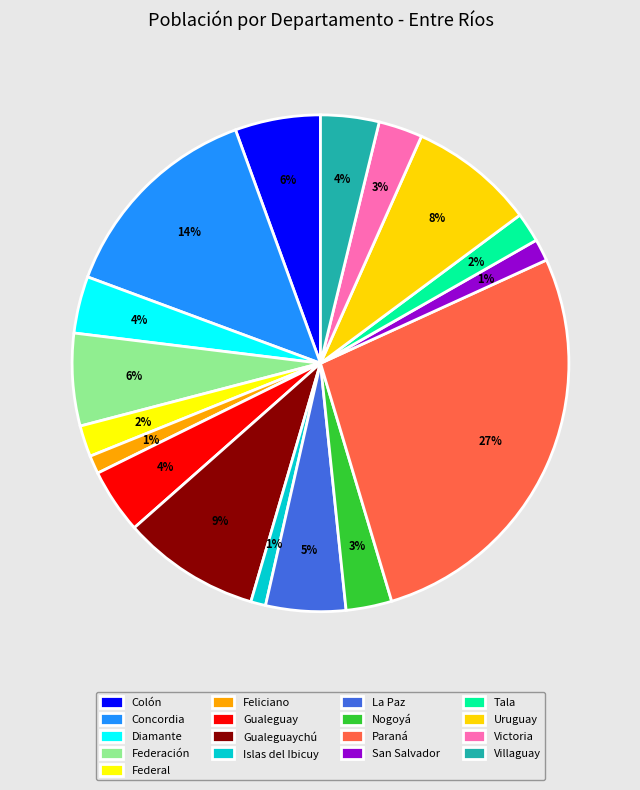

True or false: Gualeguay accounts for 4% of the total.

True